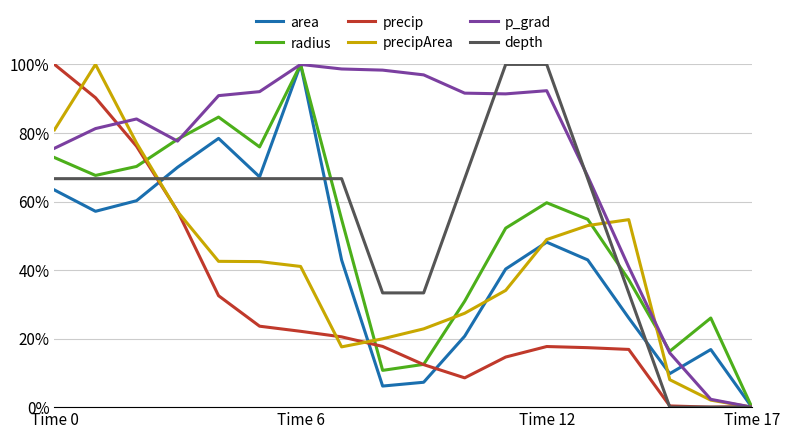

Which series has the largest total across all categories?

p_grad